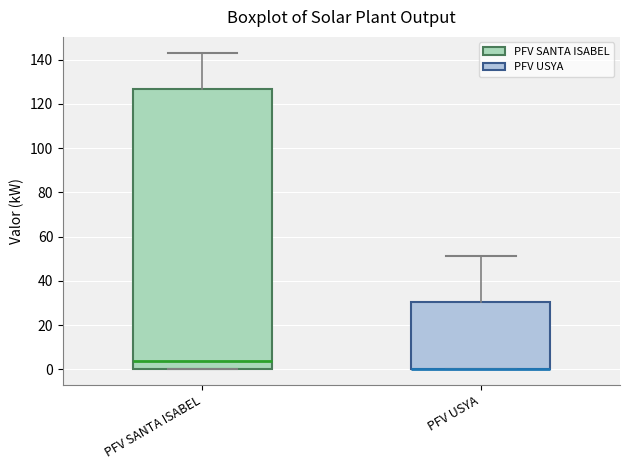

Which box is the tallest, from its lower edge to its upper edge?

PFV SANTA ISABEL